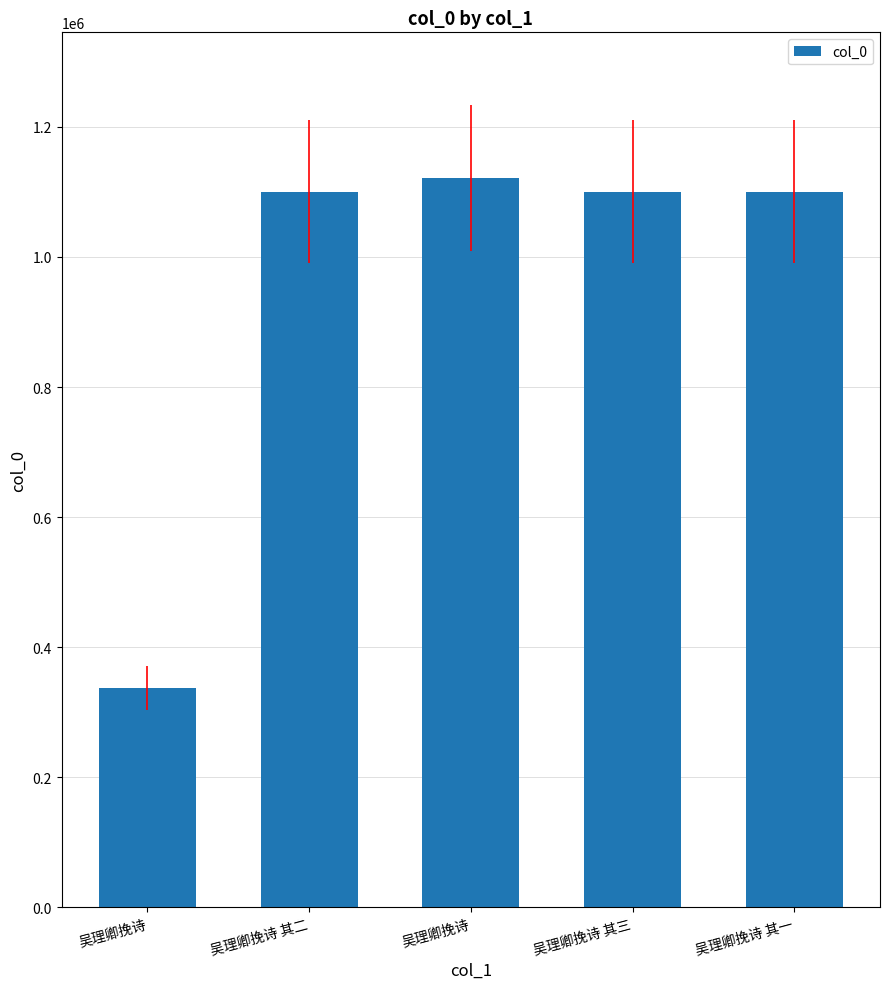

Count the number of data series in this chart.

1